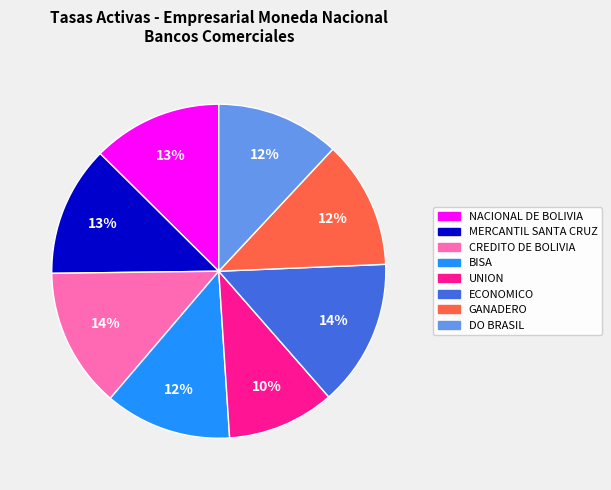

The CREDITO DE BOLIVIA slice represents 14% of the pie. True or false?

True